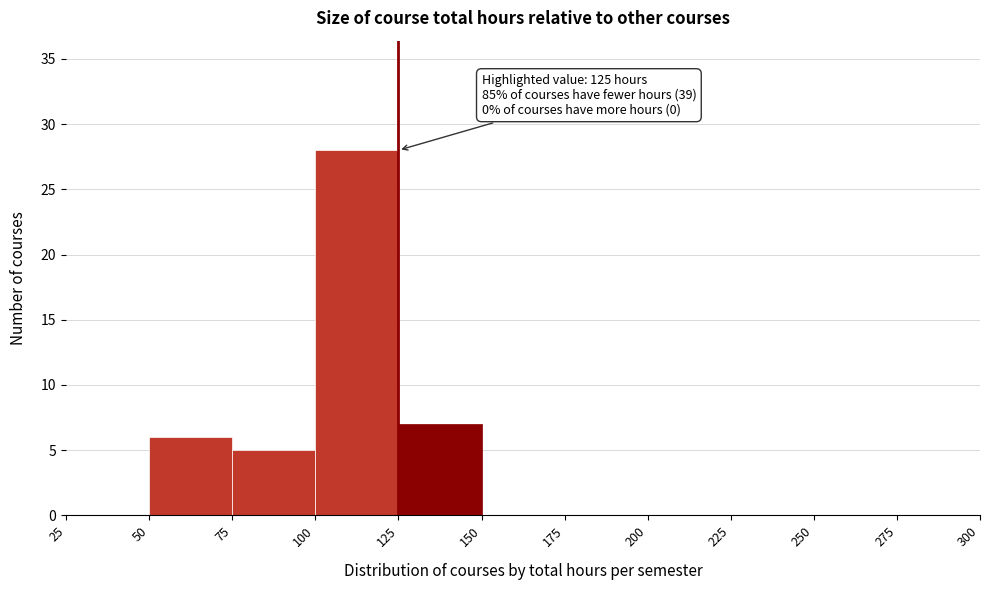

Which range on the x-axis has the tallest bar?

100 to 125